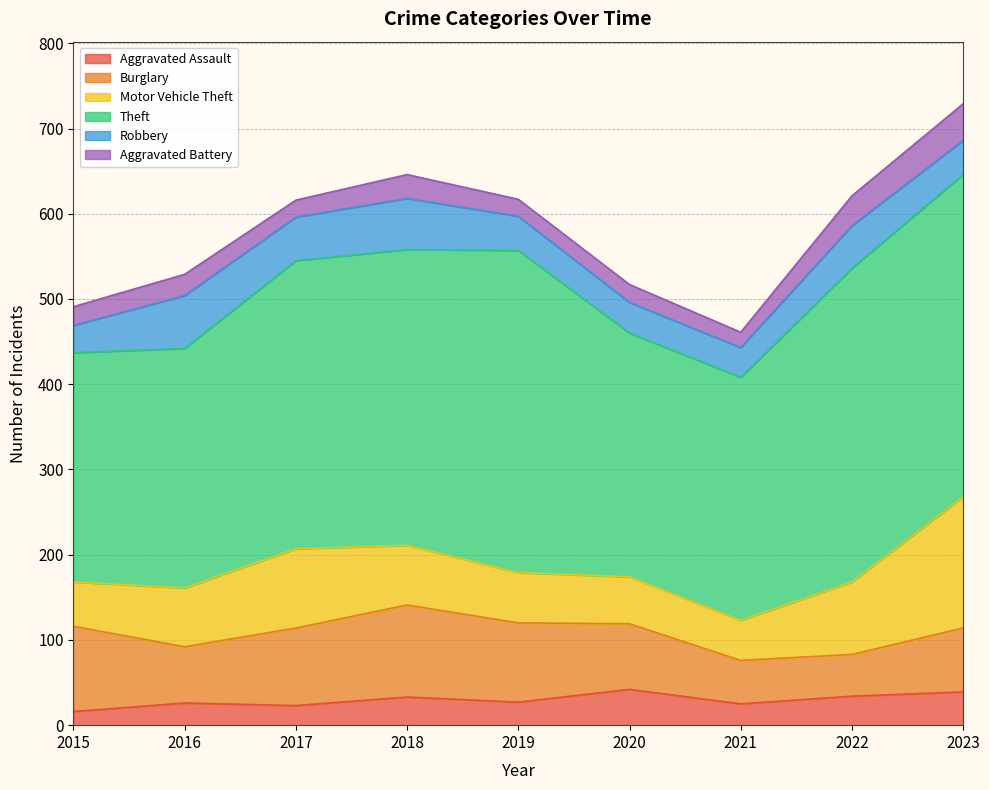

In Motor Vehicle Theft, how many points are higher than both neighbors (excluding endpoints)?

1